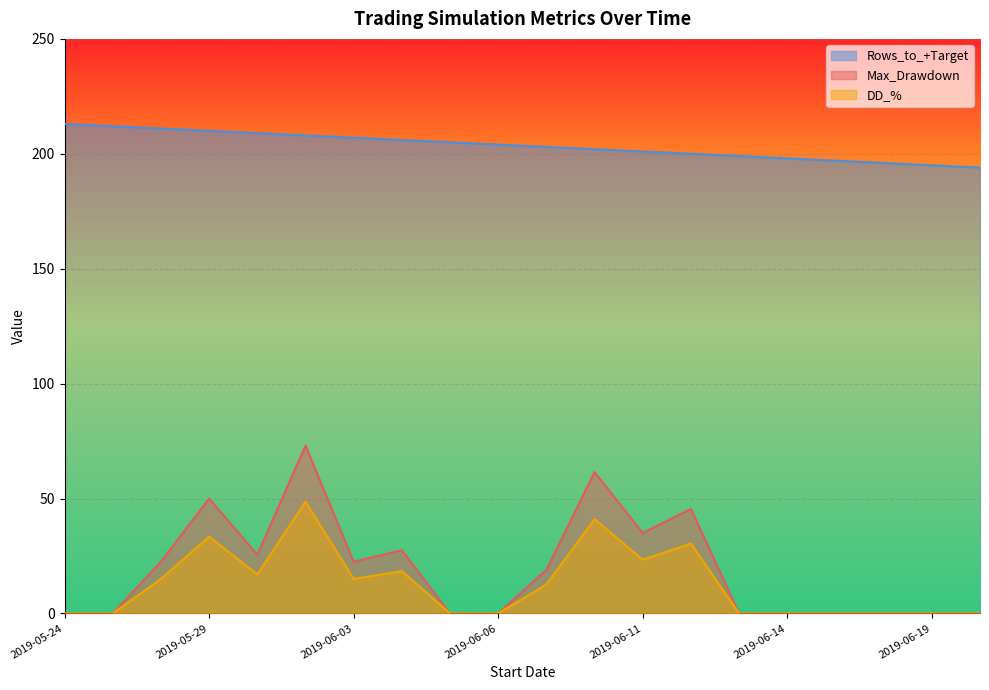

Does the chart display data point markers on the line(s)?

No